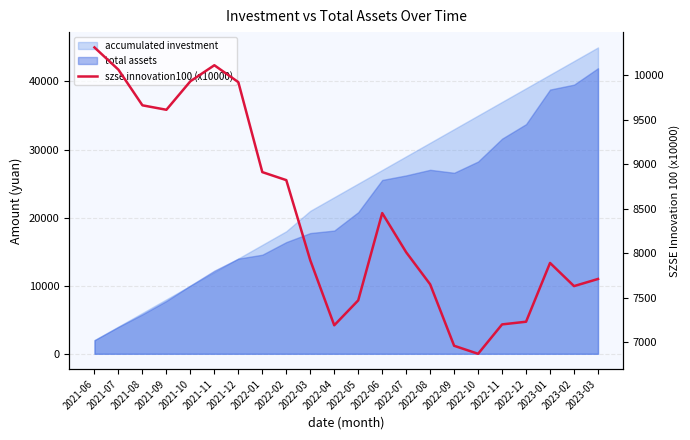

Is it true that the value at 2021-06 is 16395.3?

False